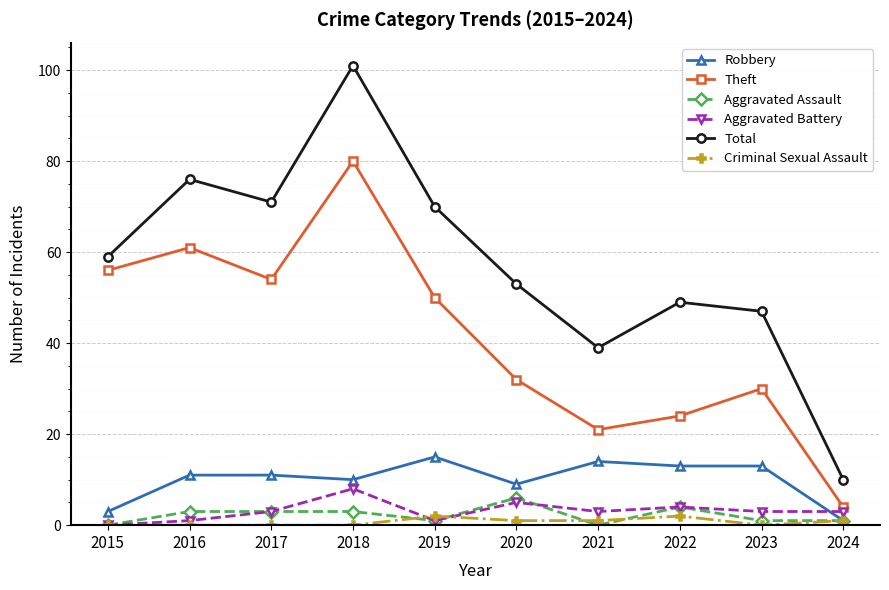

At which category is the sum across all series the highest?

2018